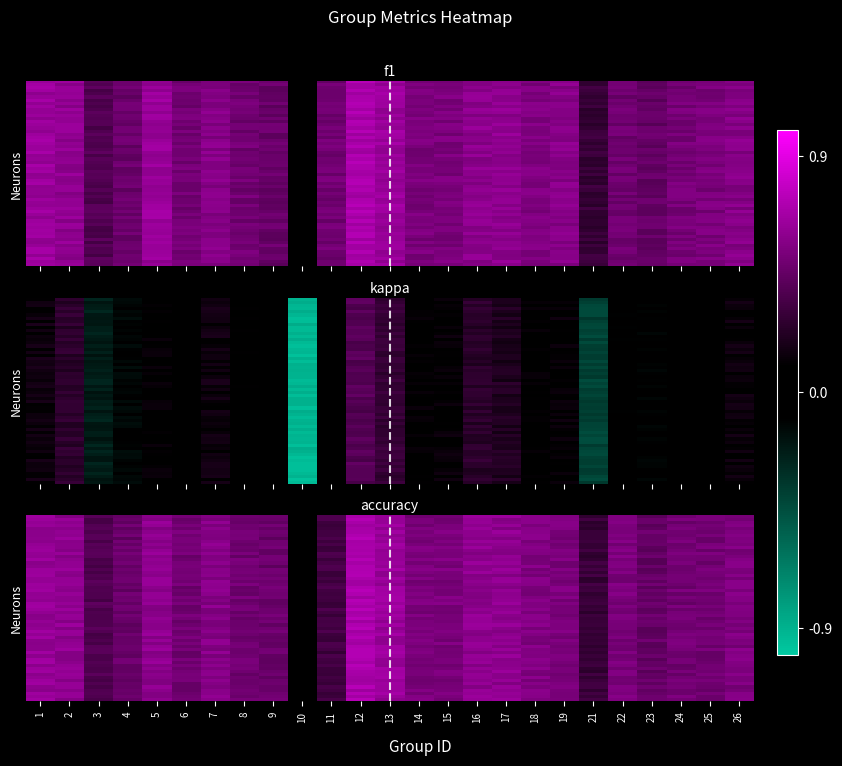

Reading left to right, list all the values displayed in this chart.

1: 1=0.7	2=0.6	3=0.4	4=0.5	5=0.6	6=0.5	7=0.6	8=0.5	9=0.4	10=-0.0	11=0.5	12=0.7	13=0.7	14=0.5	15=0.5	16=0.6	17=0.6	18=0.5	19=0.6	21=0.3	22=0.5	23=0.5	24=0.5	25=0.5	26=0.6
2: 1=0.2	2=0.2	3=-0.2	4=-0.1	5=0.1	6=0.0	7=0.2	8=0.1	9=-0.0	10=-0.9	11=-0.0	12=0.4	13=0.3	14=0.1	15=0.1	16=0.2	17=0.2	18=0.1	19=0.1	21=-0.4	22=-0.1	23=-0.1	24=0.0	25=0.1	26=0.1
3: 1=0.7	2=0.6	3=0.4	4=0.4	5=0.6	6=0.5	7=0.6	8=0.5	9=0.5	10=-0.0	11=0.3	12=0.7	13=0.7	14=0.5	15=0.6	16=0.6	17=0.6	18=0.5	19=0.5	21=0.3	22=0.6	23=0.4	24=0.5	25=0.5	26=0.5